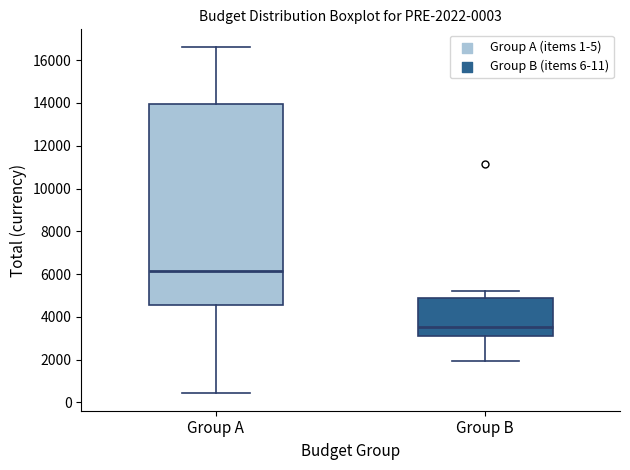

Which box's median line is the highest?

Group A